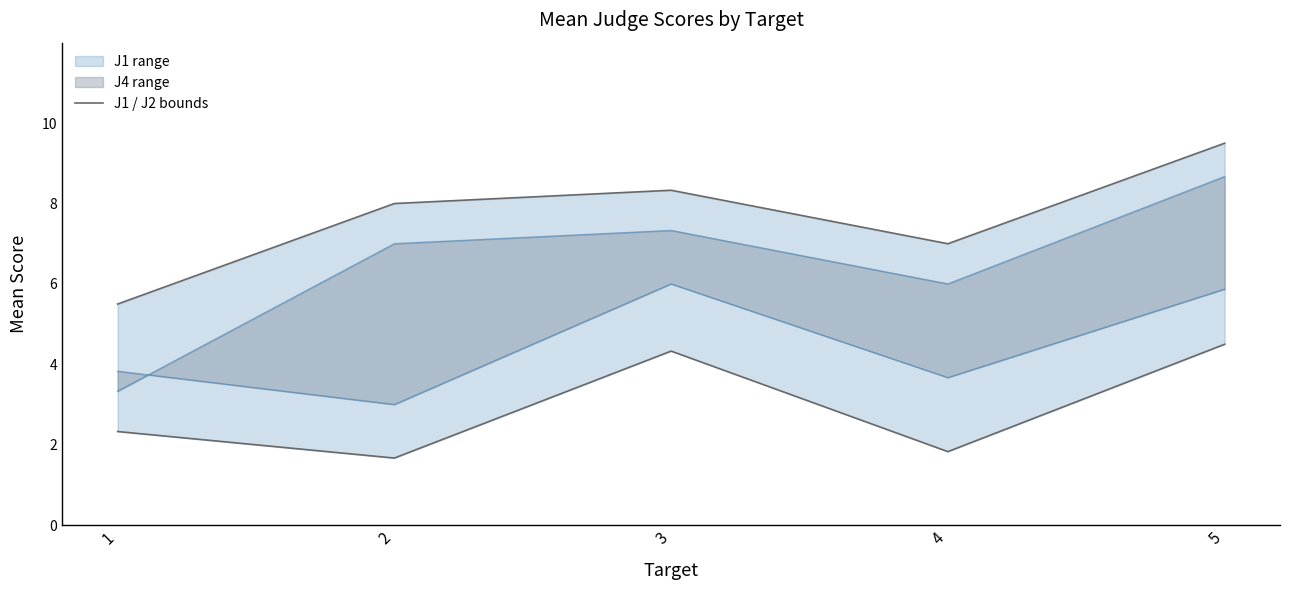

In J3, how many points are lower than both neighbors (excluding endpoints)?

2